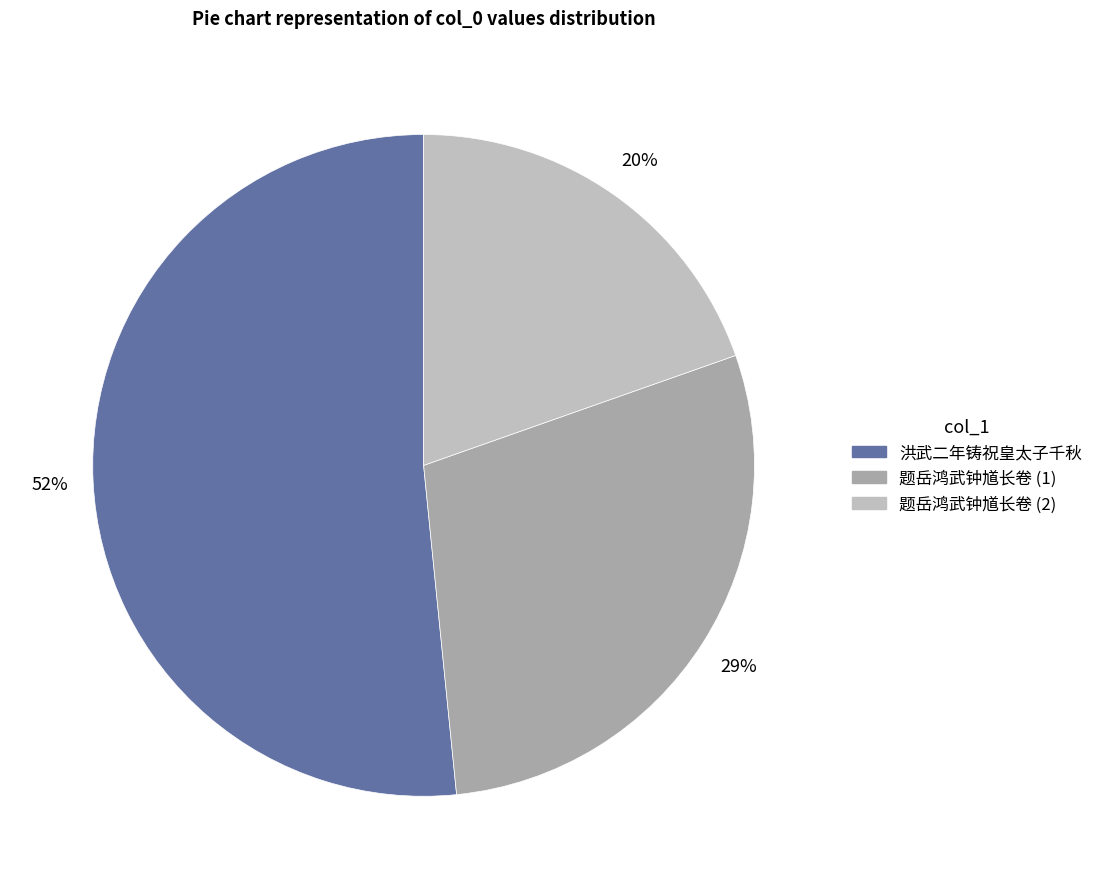

To the nearest percent, what is the average slice percentage?

33%